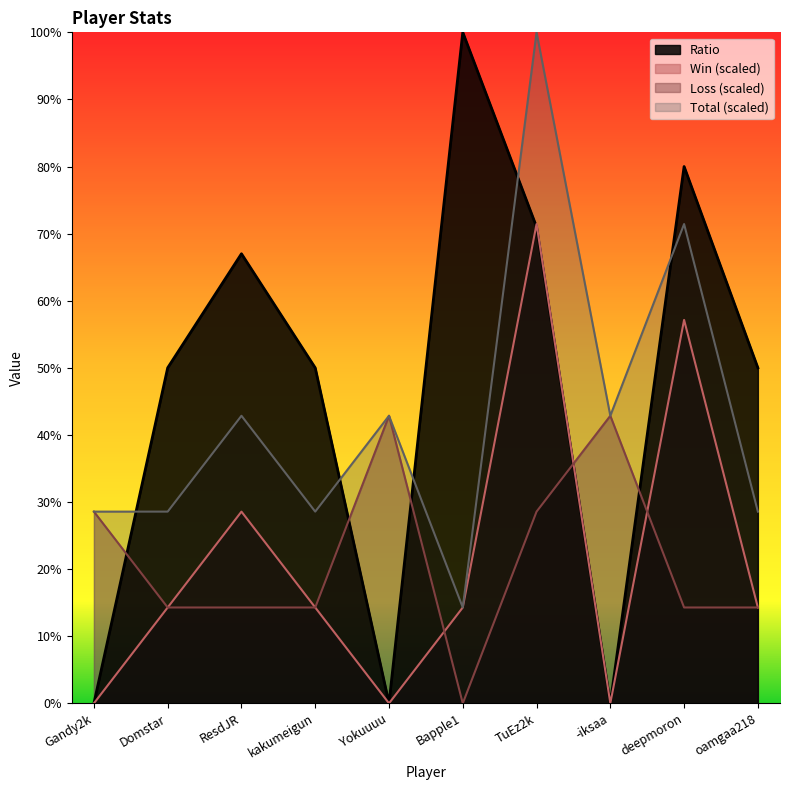

Is the value of Ratio at deepmoron greater than the value of Total at deepmoron?

Yes